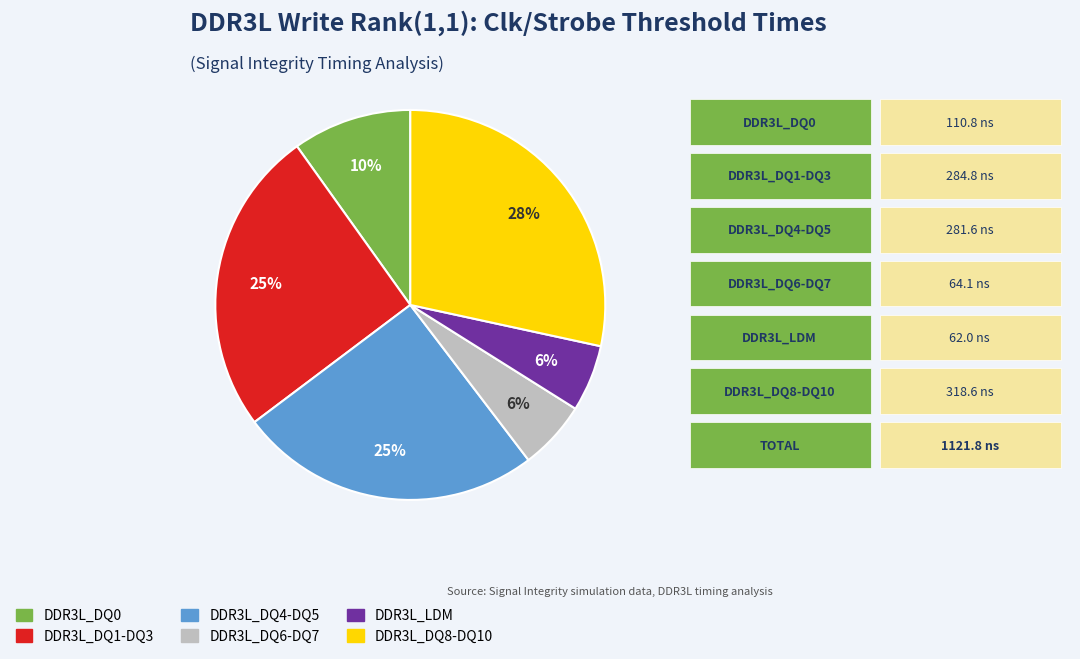

To the nearest percent, what is the average slice percentage?

17%